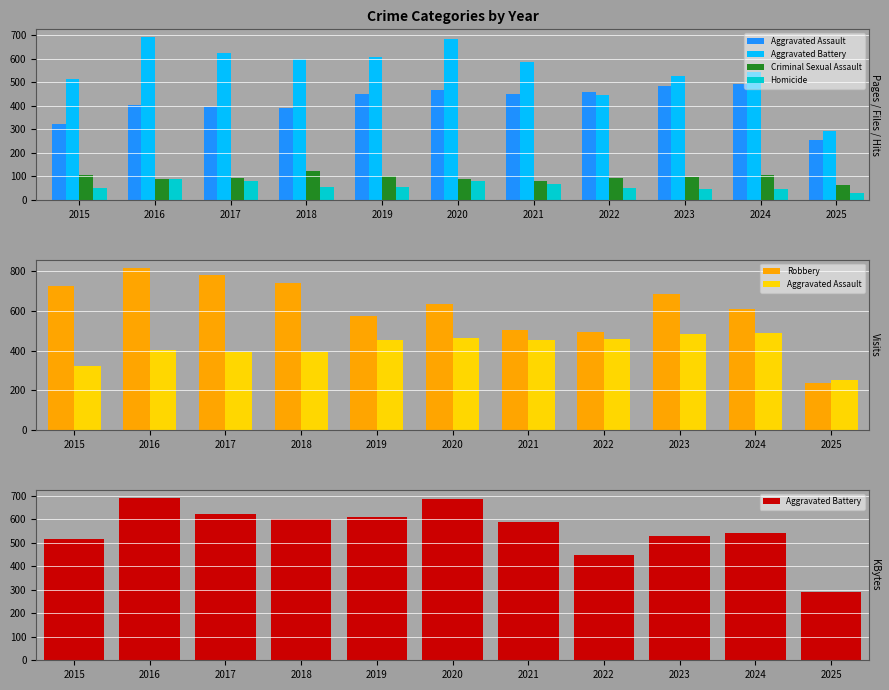

At which label does Aggravated Assault first exceed 452?

2020